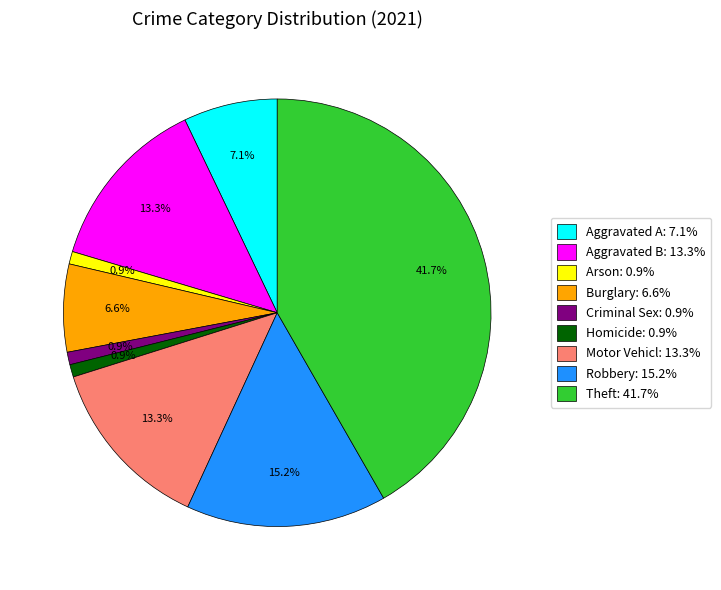

What is the ratio of the value at Motor Vehicl: 13.3% to the value at Arson: 0.9%?

14.0